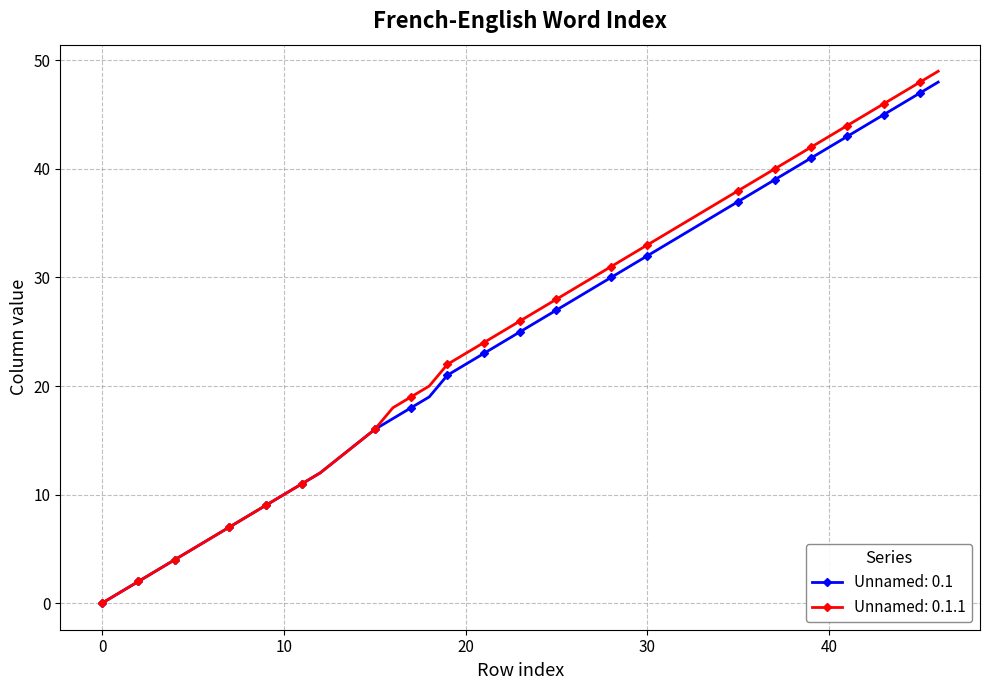

Rank the series by their maximum value, from highest to lowest.

Unnamed: 0.1.1, Unnamed: 0.1